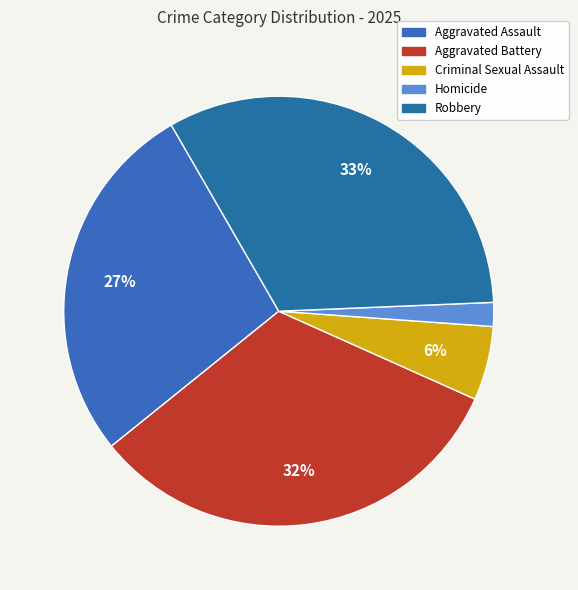

To the nearest percent, what is the difference between the Aggravated Assault and Aggravated Battery slice percentages?

5%